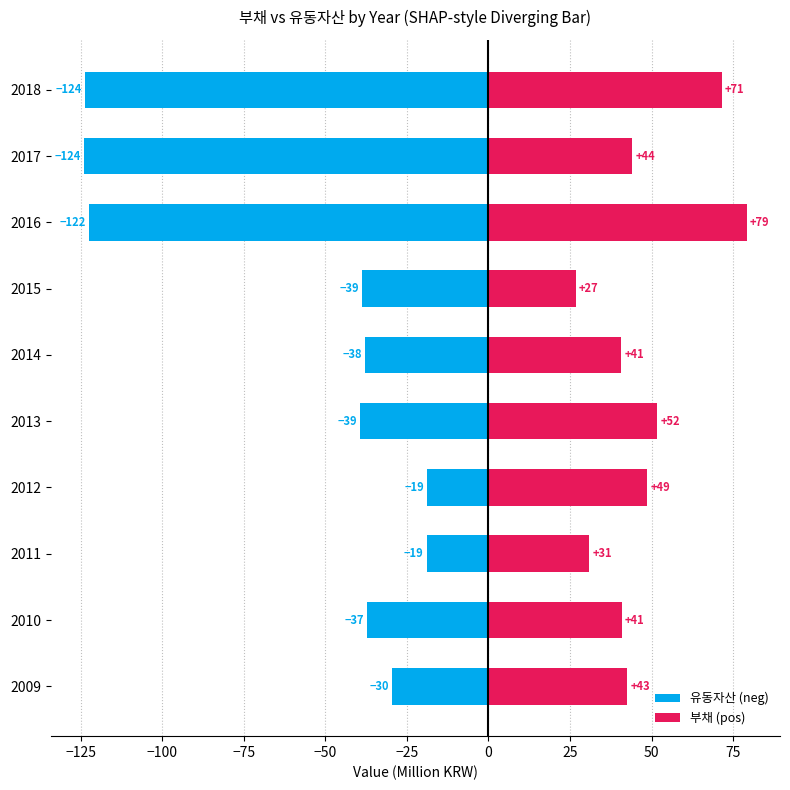

What is the sum of all 부채 (pos) values?

477.0